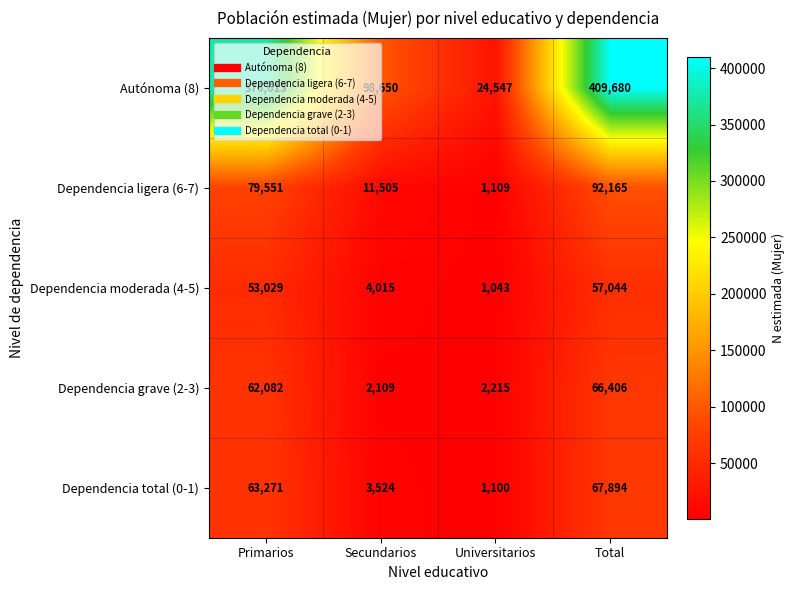

Between Primarios and Universitarios, which series saw the biggest shift?

Autónoma (8)